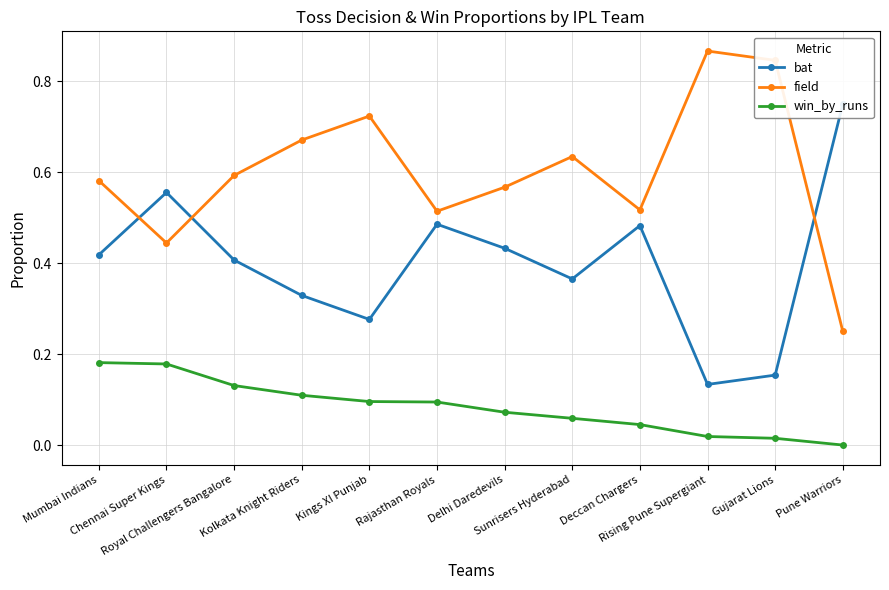

Does the chart have visible grid lines?

Yes